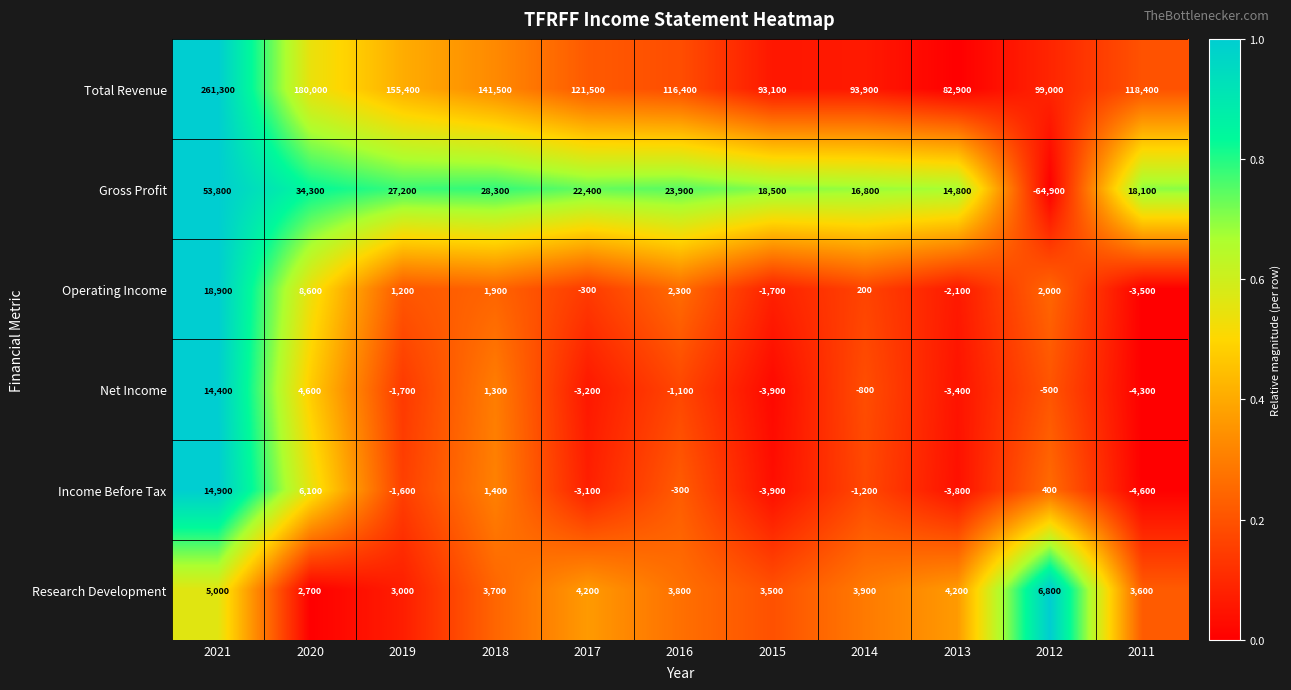

List the series in order of their peak value, highest first.

Total Revenue, Gross Profit, Operating Income, Income Before Tax, Net Income, Research Development